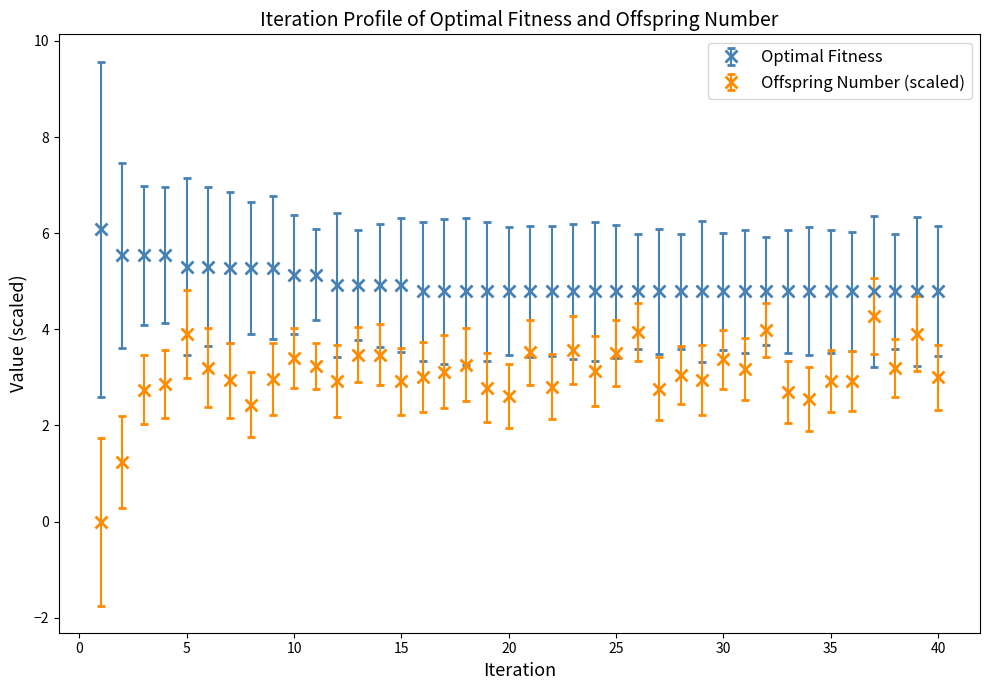

What are all the series names shown in the legend?

Optimal Fitness, Offspring Number (scaled)